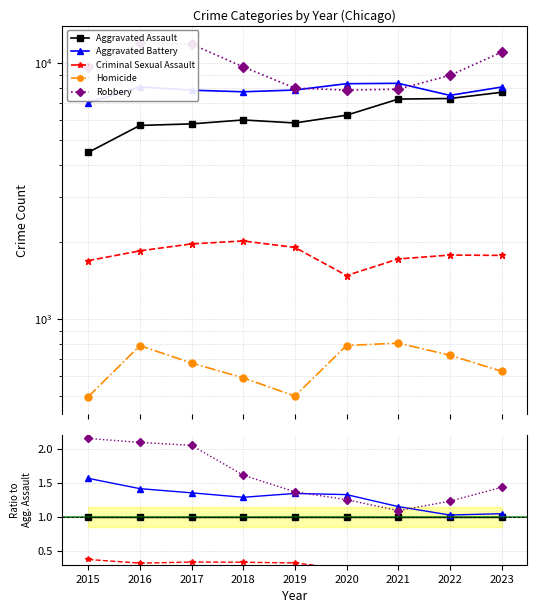

At 2021, list the series in order from smallest to largest.

Homicide, Criminal Sexual Assault, Aggravated Assault, Robbery, Aggravated Battery